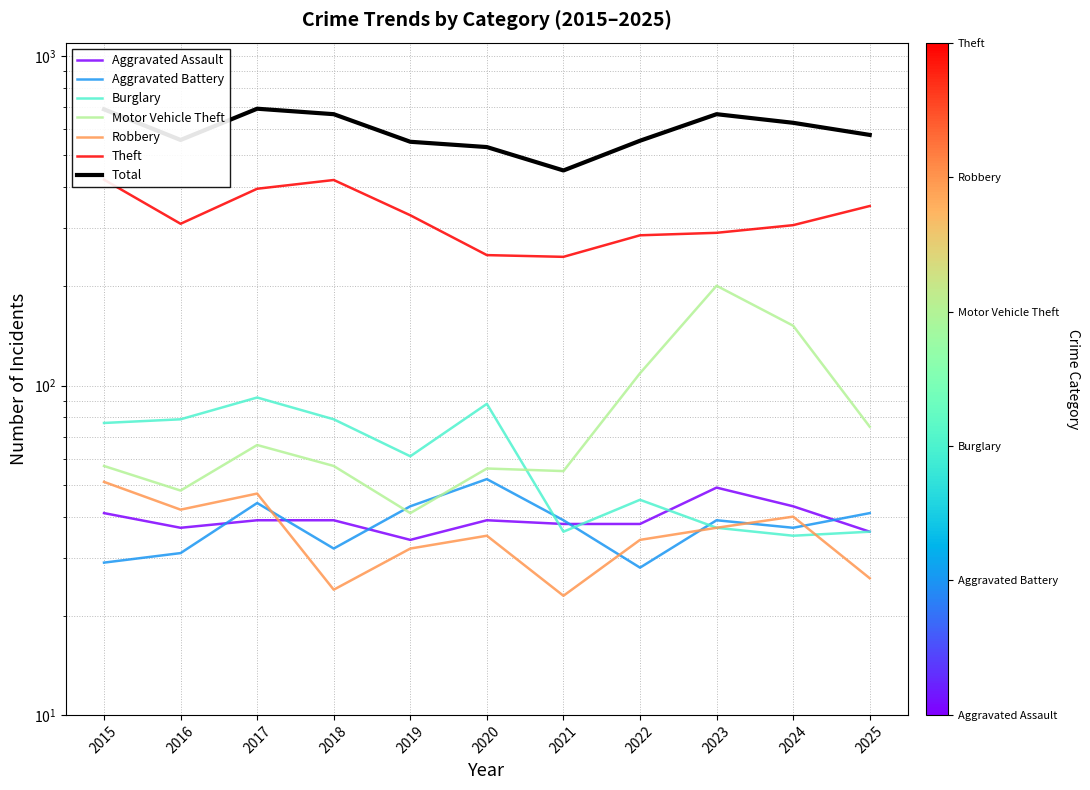

Which series has the largest total across all categories?

Theft